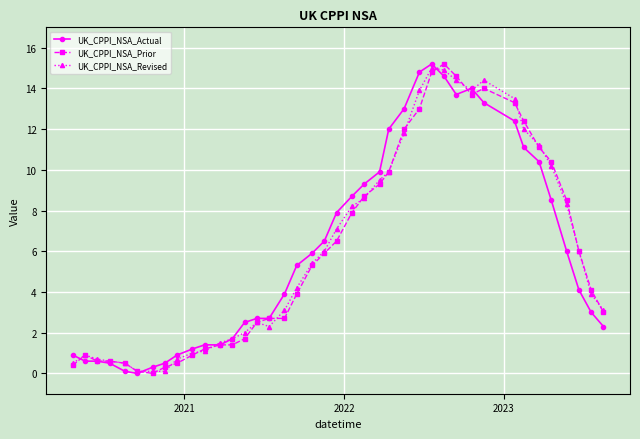

What is the value of the UK_CPPI_NSA_Revised point at the 19th from the left?

5.4